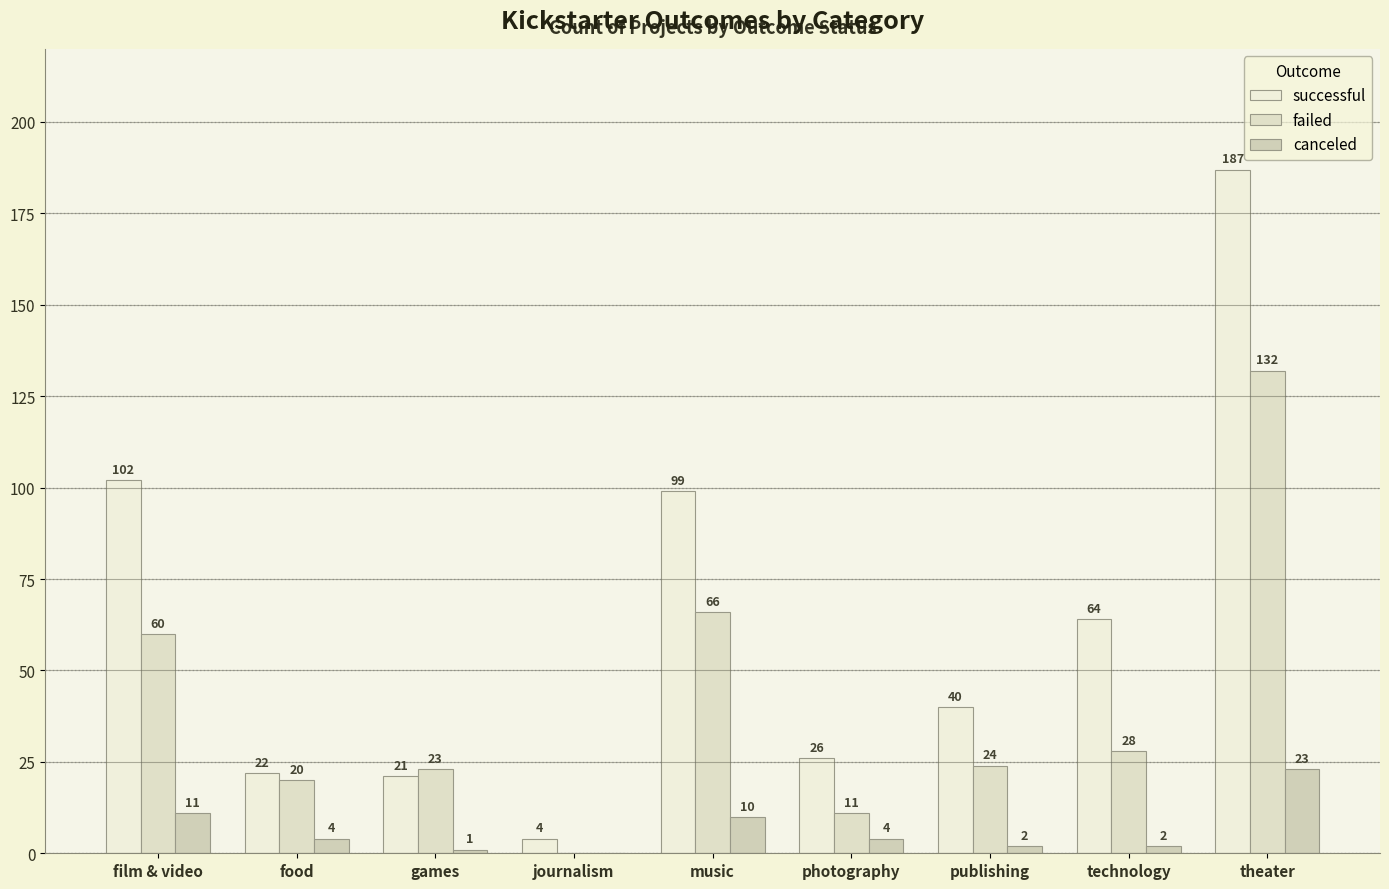

Are the bars horizontal?

No